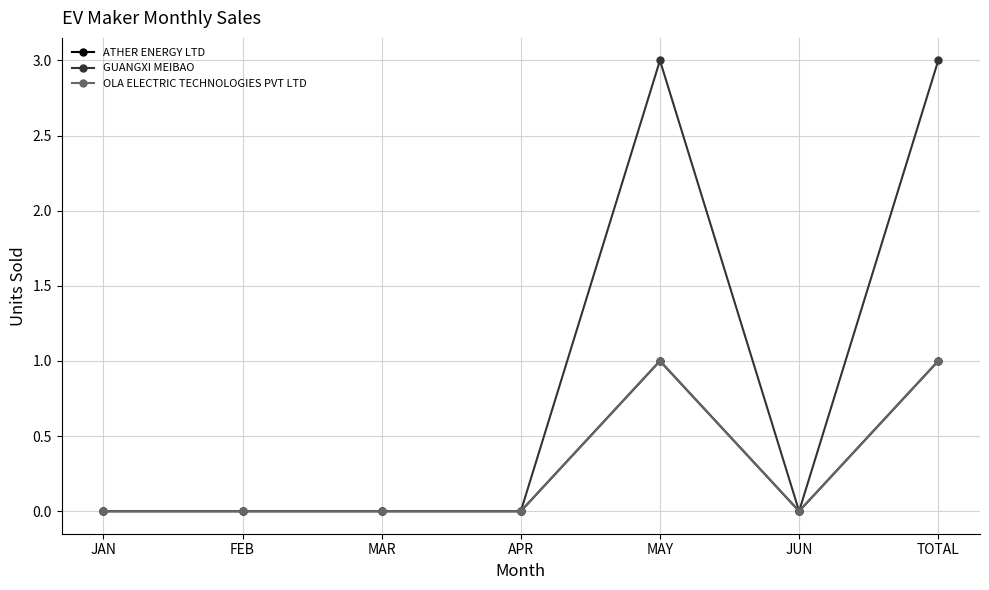

What is the label of the 1st point from the right?

TOTAL